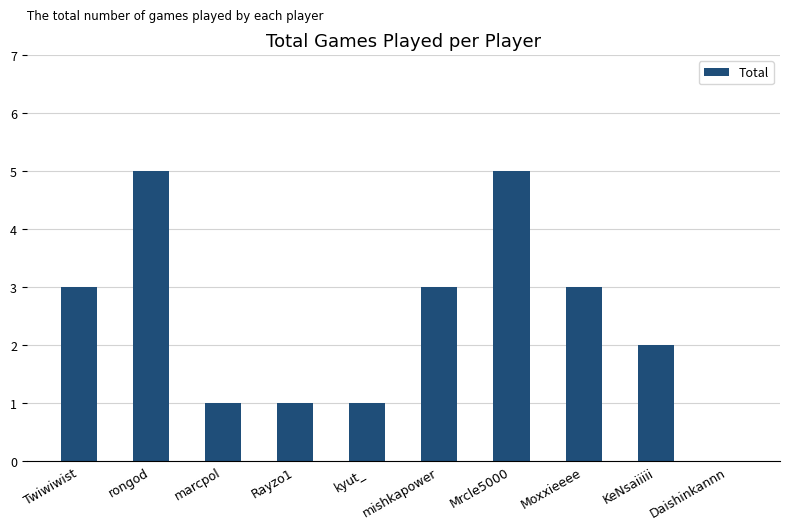

What is the maximum value shown in the chart?

5